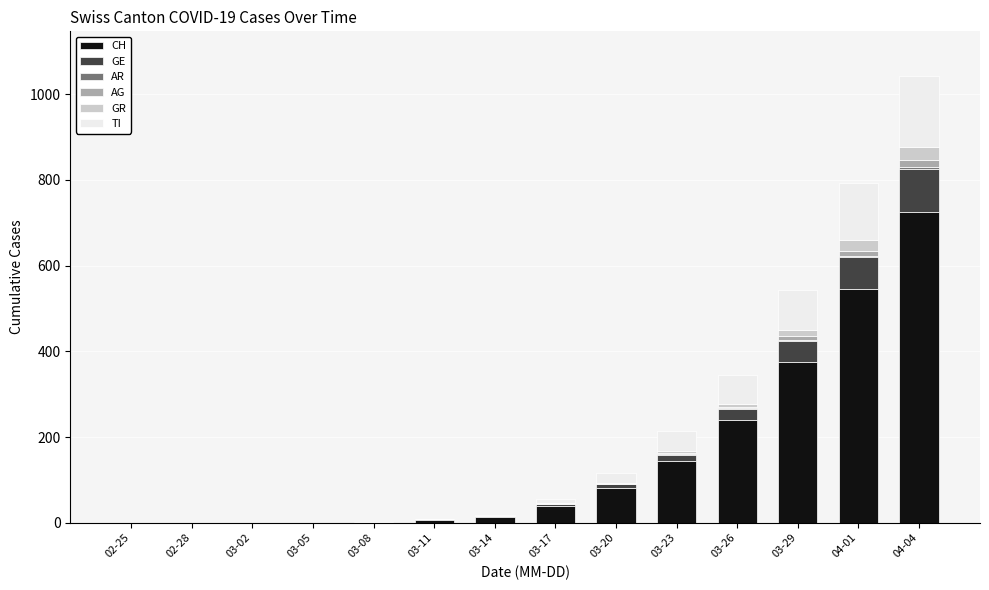

Which category has the highest value in the CH series?

04-04